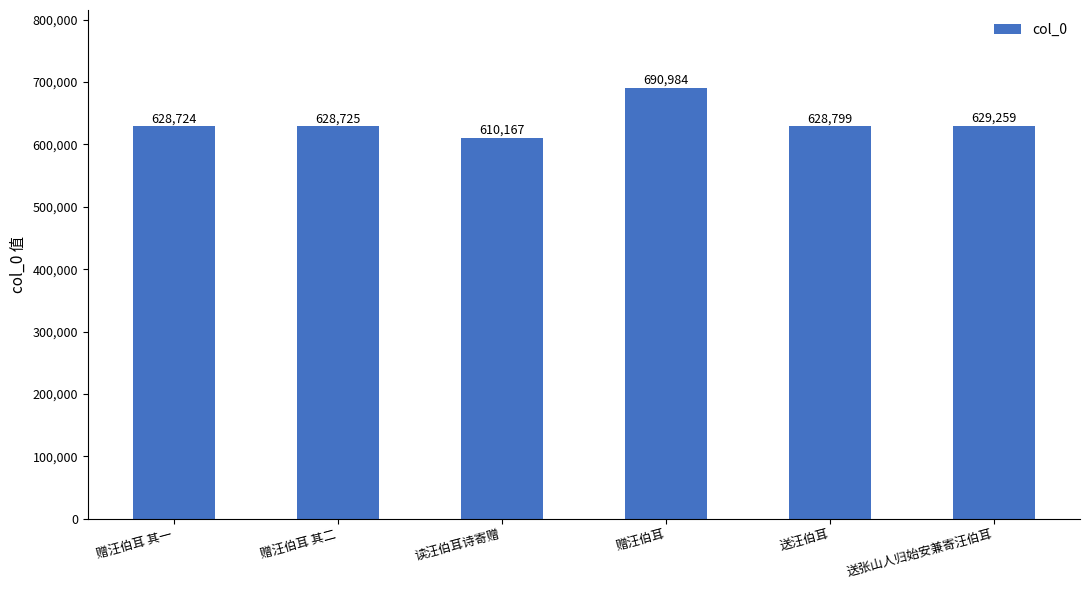

The chart shows a value of 628799 at 送汪伯耳. True or false?

True